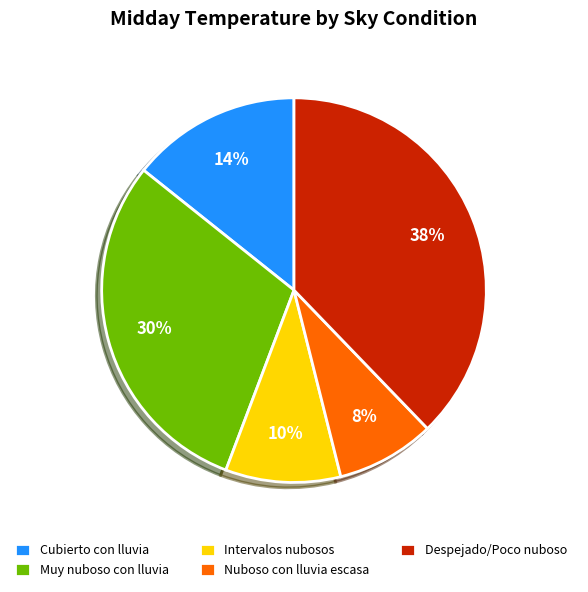

The Cubierto con lluvia slice represents 1% of the pie. True or false?

False